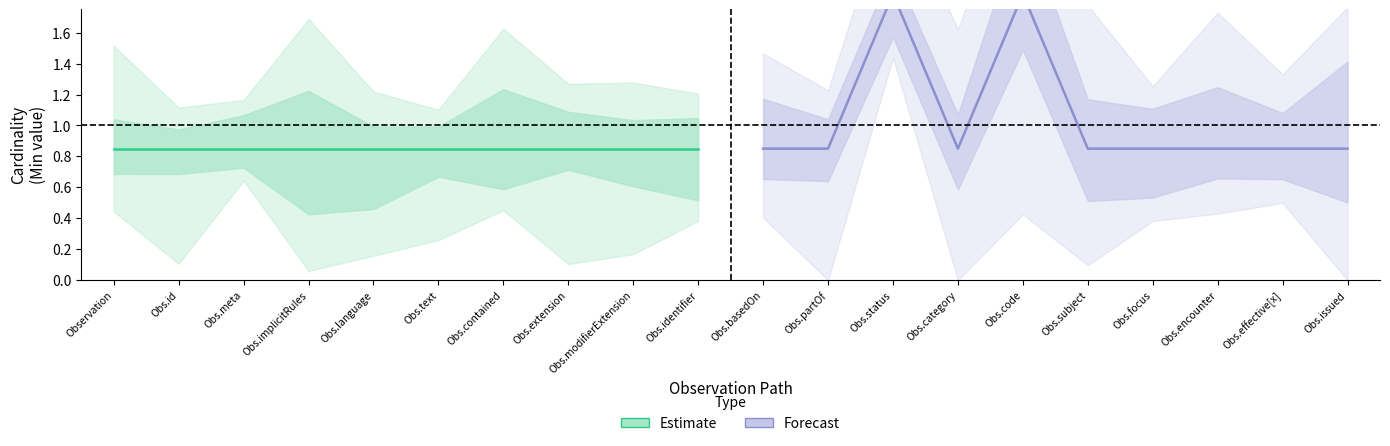

True or false: Estimate and Forecast cross at least once.

False